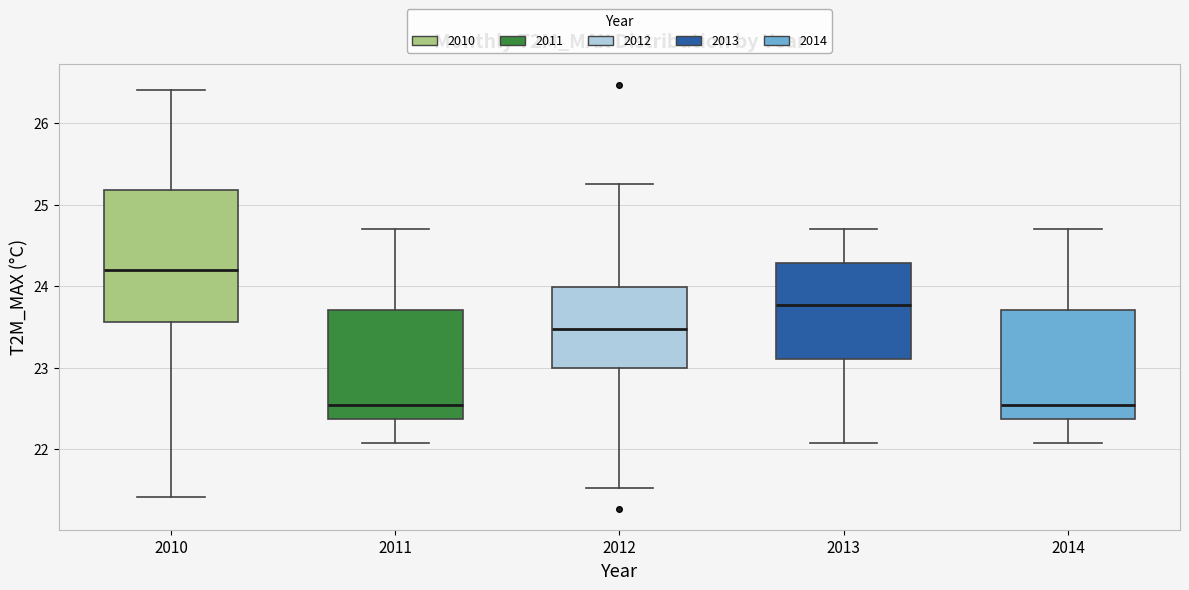

Where does the upper whisker of the box at x = 2014 end on the y-axis? The values are not printed on the chart, so give them approximately, as read against the axis.

24.7